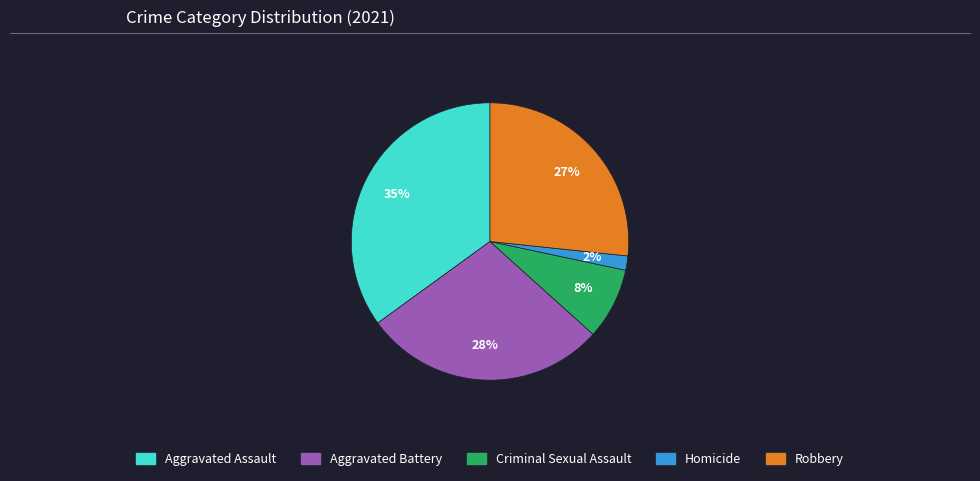

Combined, do Aggravated Assault and Robbery account for over 50%?

Yes